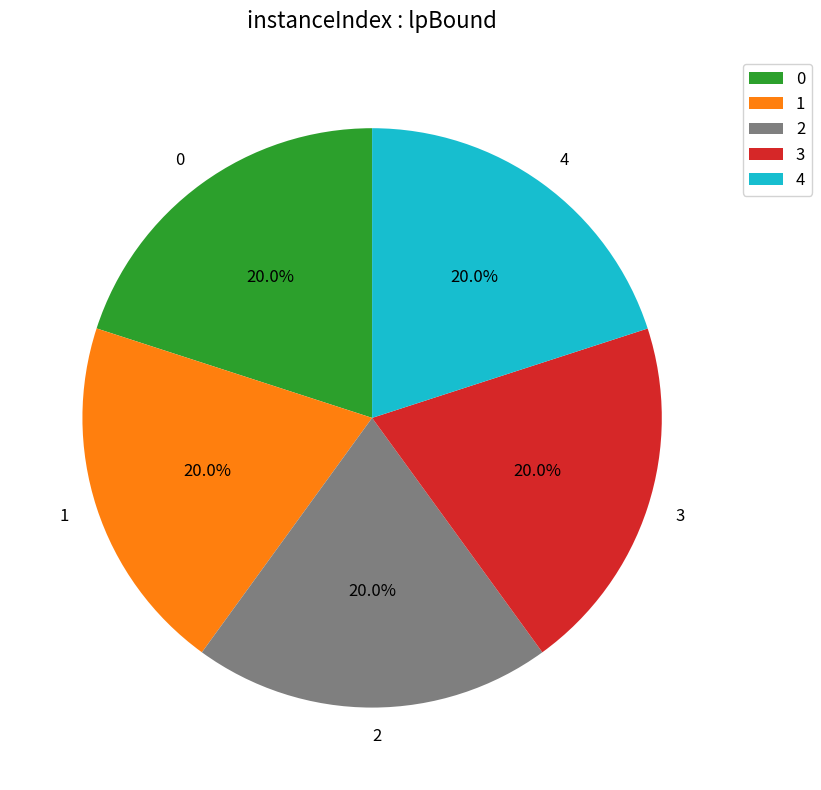

Approximately how many times larger is the value at 3 compared to 4?

1.0